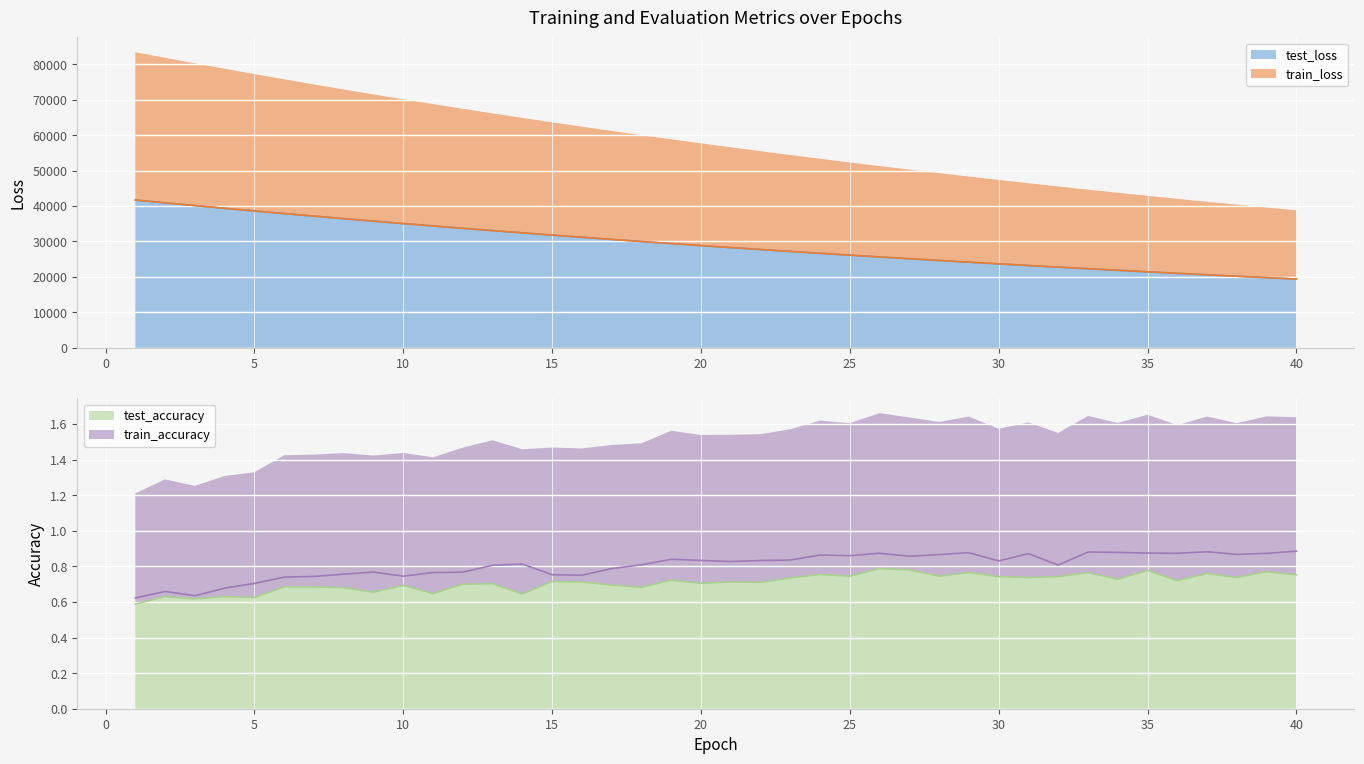

How many series are shown in this chart?

4